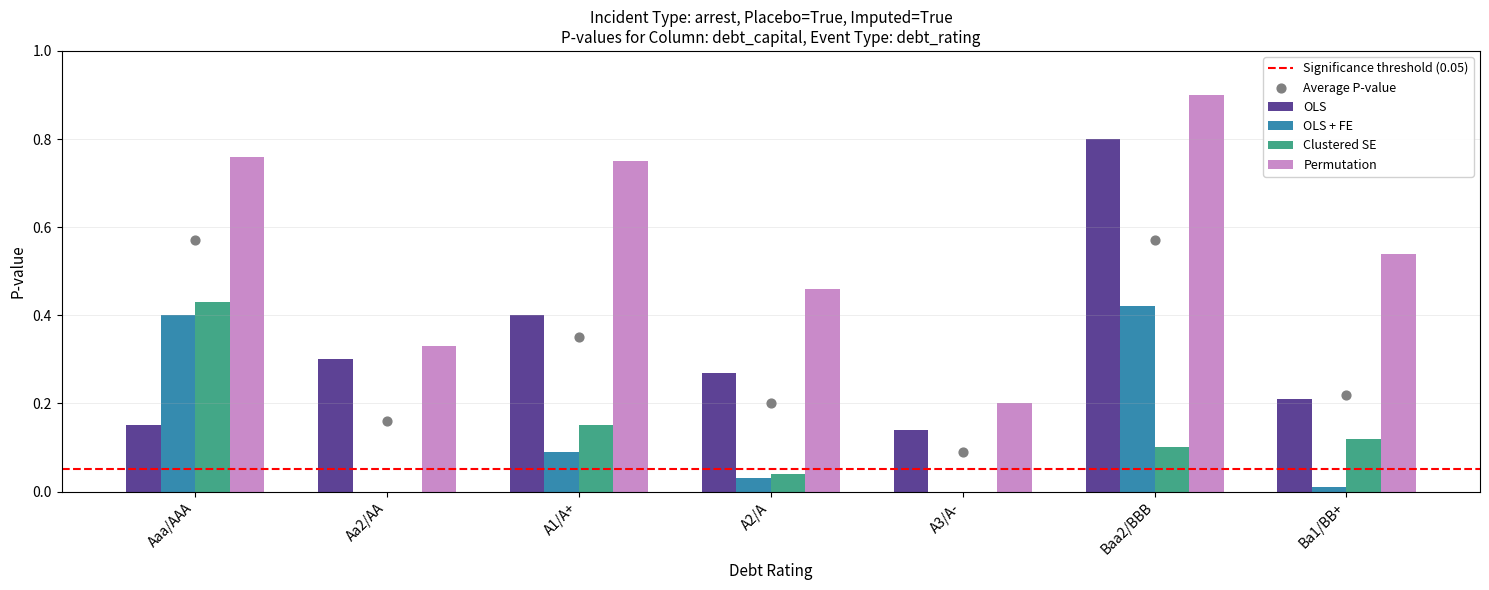

At how many categories does at least one series exceed 0?

7